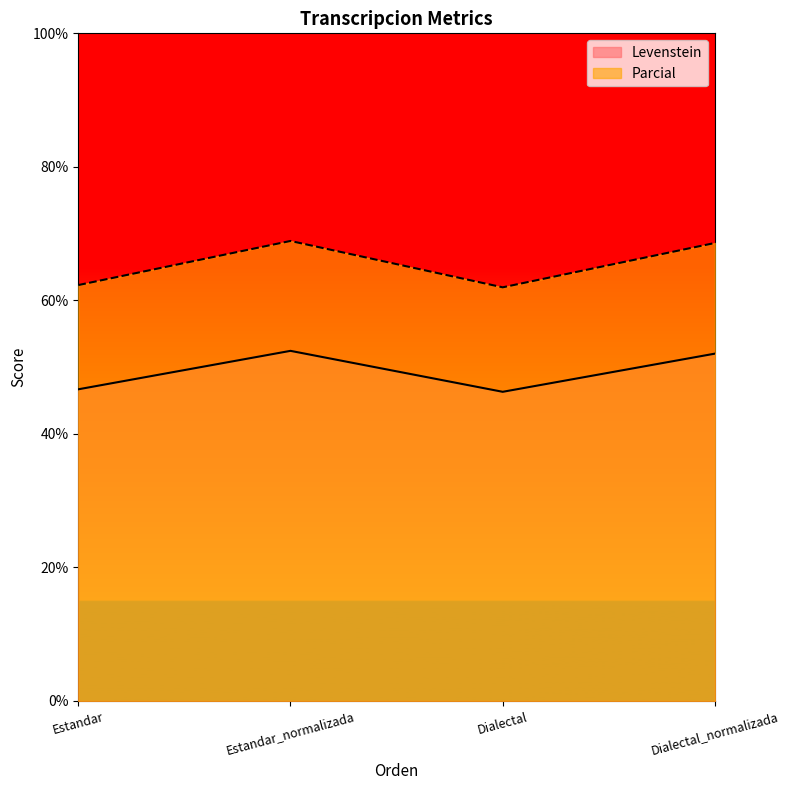

How many values in the Parcial series exceed 68?

2